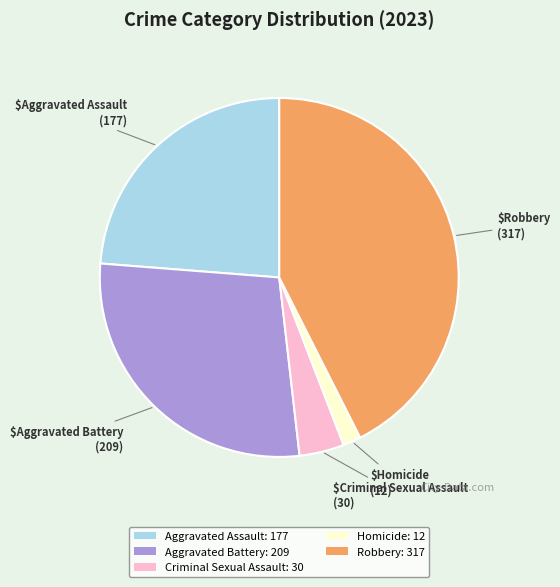

Does Homicide account for over 50% of the chart?

No